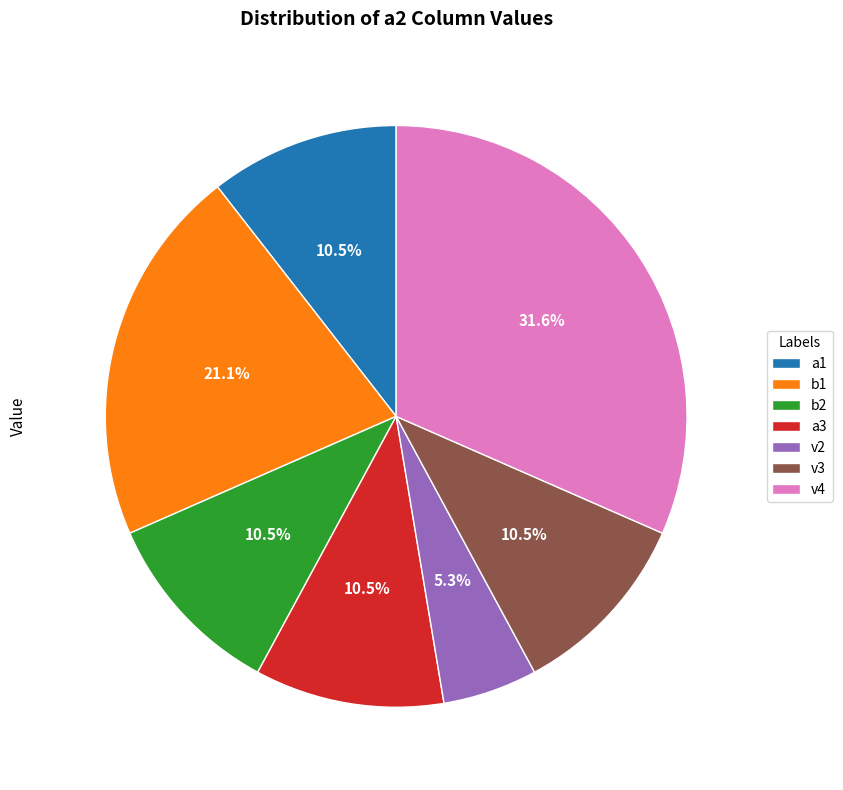

To the nearest percent, what is the difference between the largest and smallest slice percentages?

26%